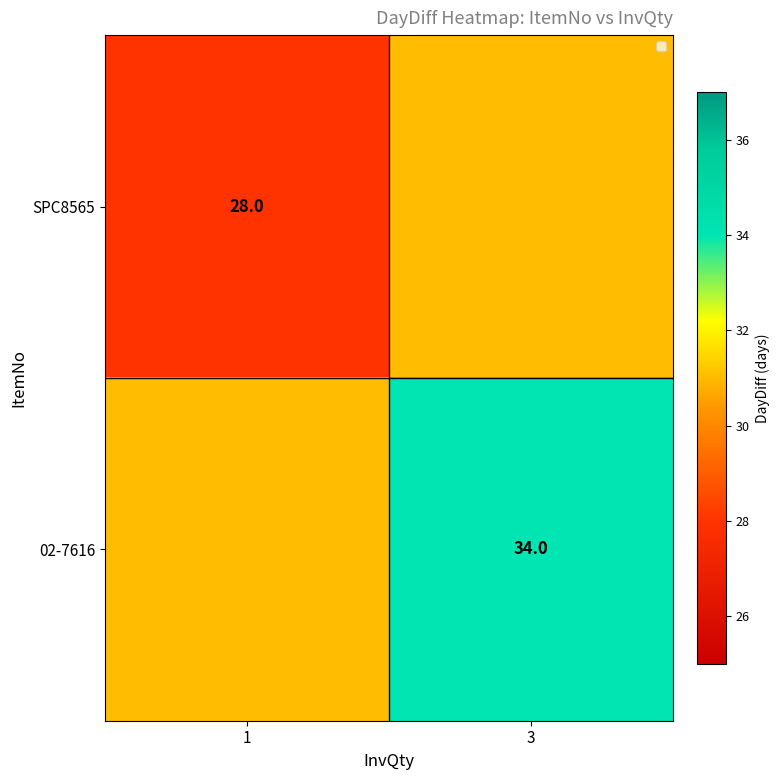

Is it true that SPC8565 equals 28 at 1?

True